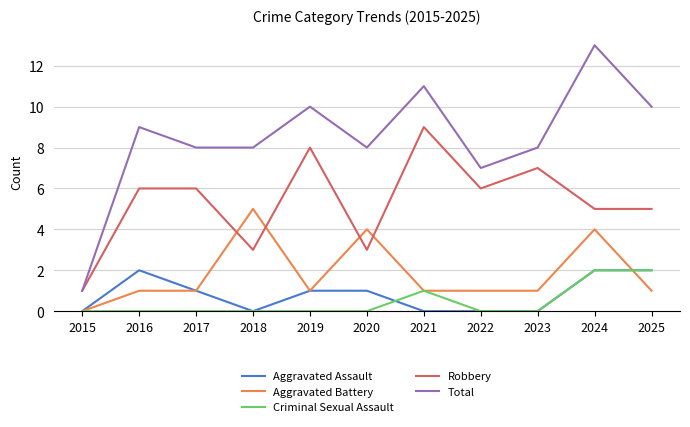

At how many categories does at least one series exceed 2?

10